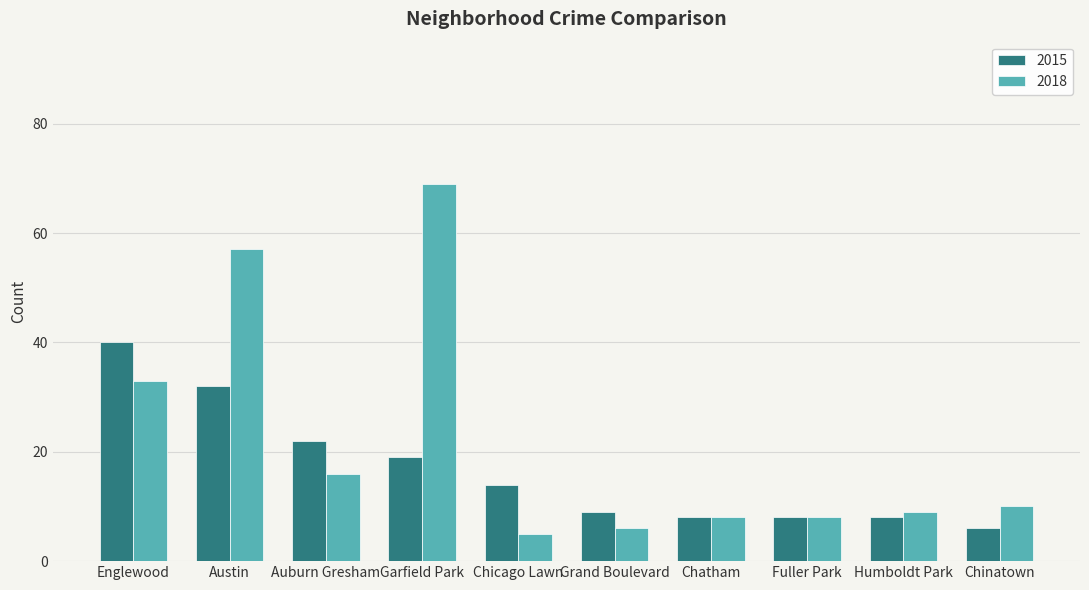

What is the total value across all series at Chatham?

16